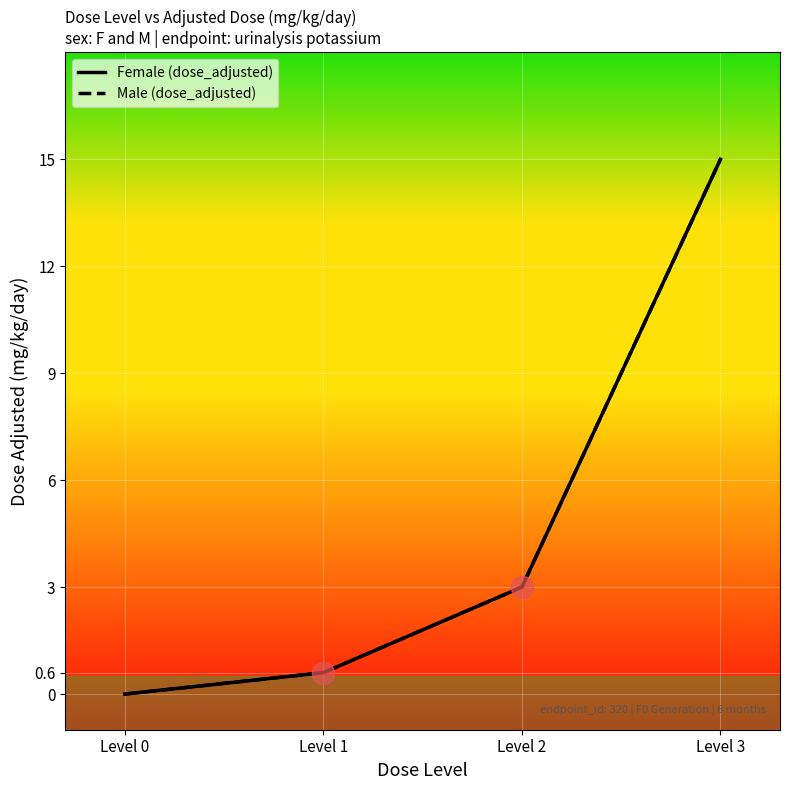

Is this an area chart (filled region under the line)?

No